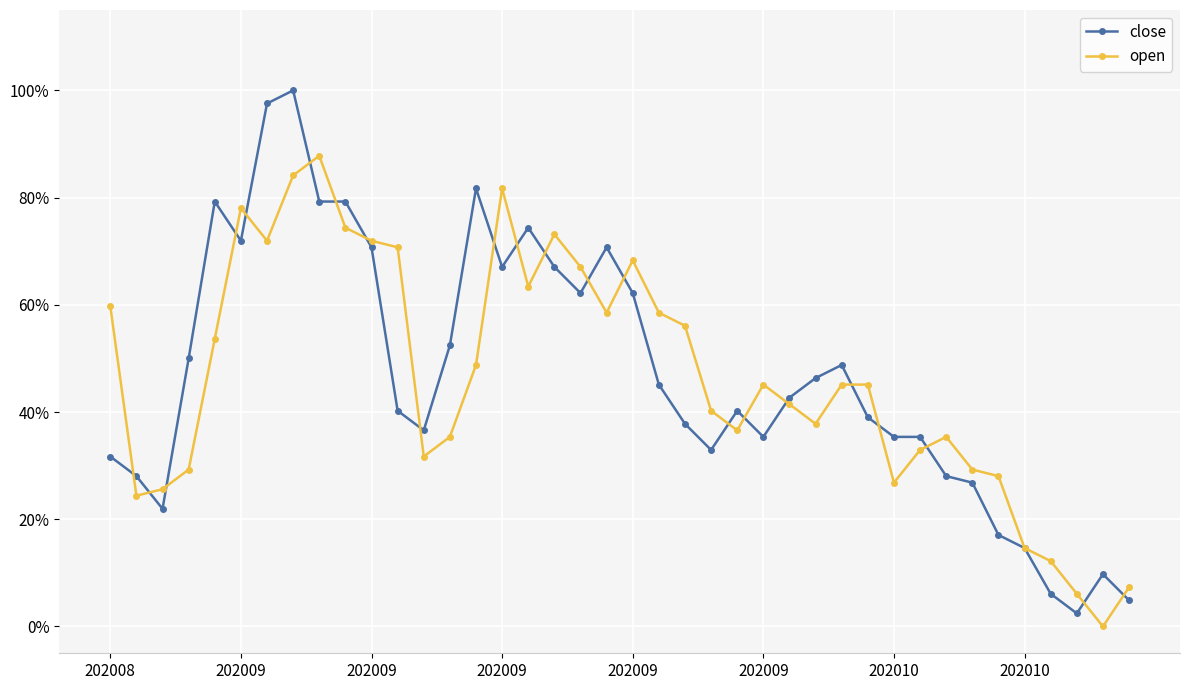

Does the chart have visible grid lines?

Yes